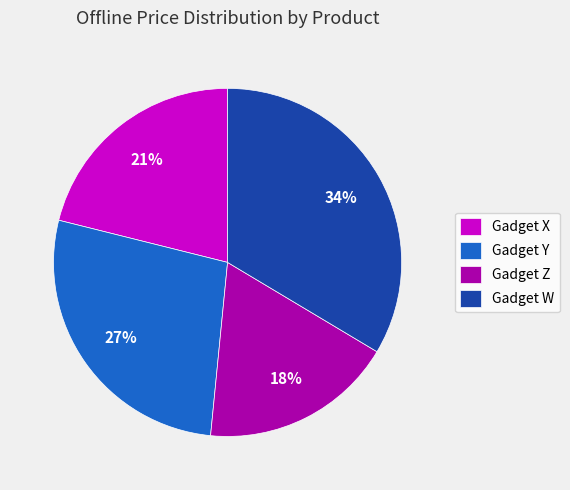

Combined, do Gadget W and Gadget Y account for over 50%?

Yes